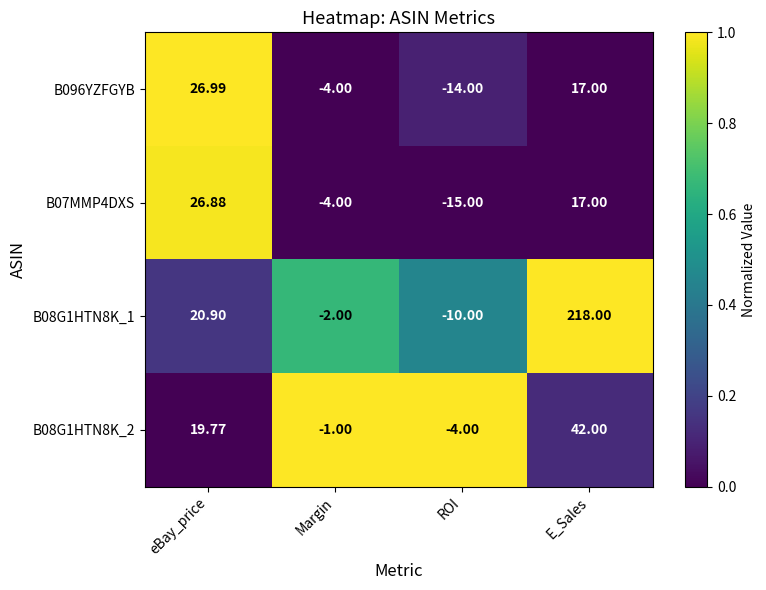

What is the total value across all series at Margin?

-11.0